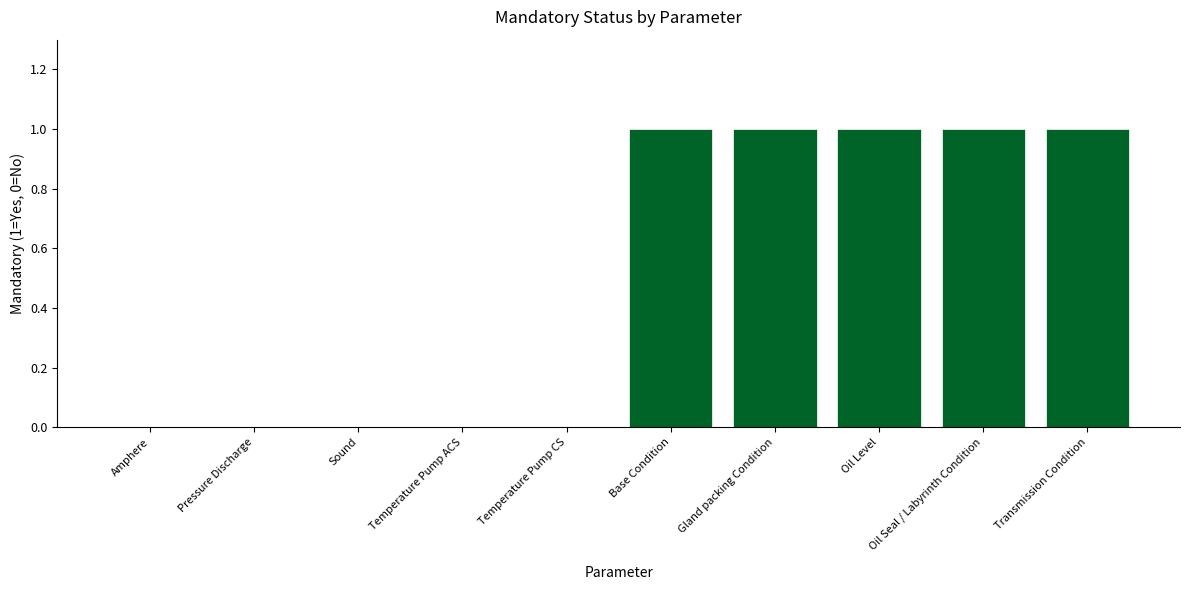

Which has a higher value, Base Condition or Temperature Pump CS?

Base Condition